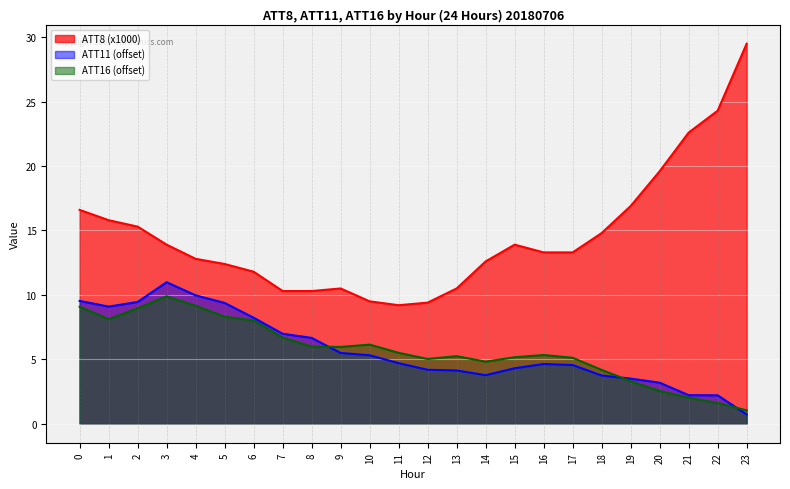

What is the value of the ATT16 point at the 11th from the left?

6.1